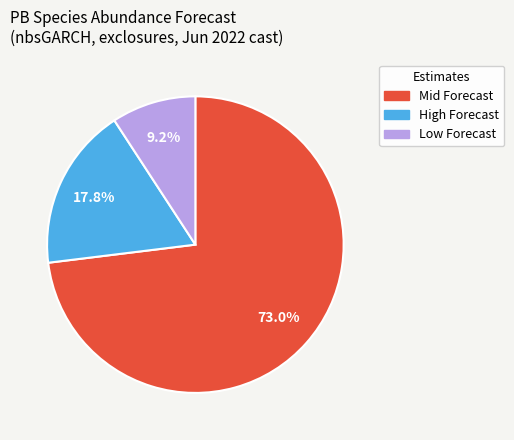

Is there a majority slice in this chart?

Yes